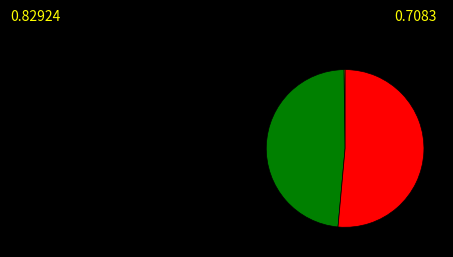

Does any single category account for the majority?

Yes